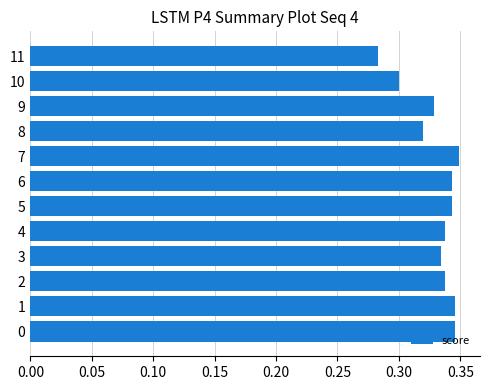

What is the sum of all values?

4.0